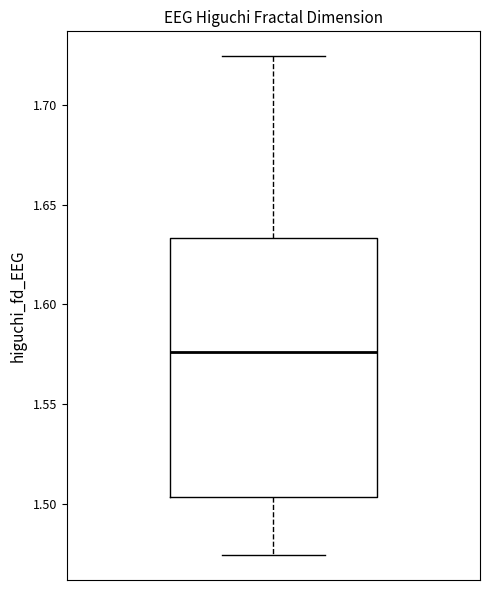

Read this box plot against the y-axis: the position of the median line, the range covered by the box, and the ends of both whiskers. The values are not printed on the chart, so give them approximately, as read against the axis.

median 1.575, box 1.505 to 1.635, whiskers 1.475 to 1.725